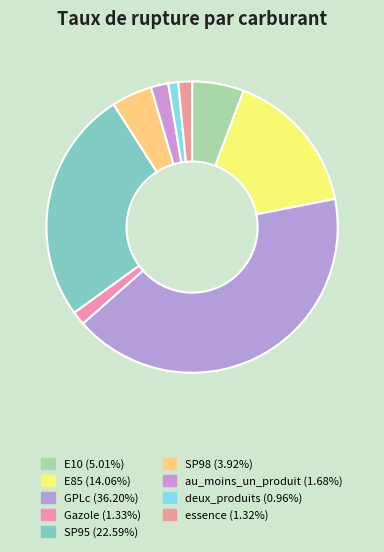

Rank the categories by value from highest to lowest.

GPLc, SP95, E85, E10, SP98, au_moins_un_produit, Gazole, essence, deux_produits